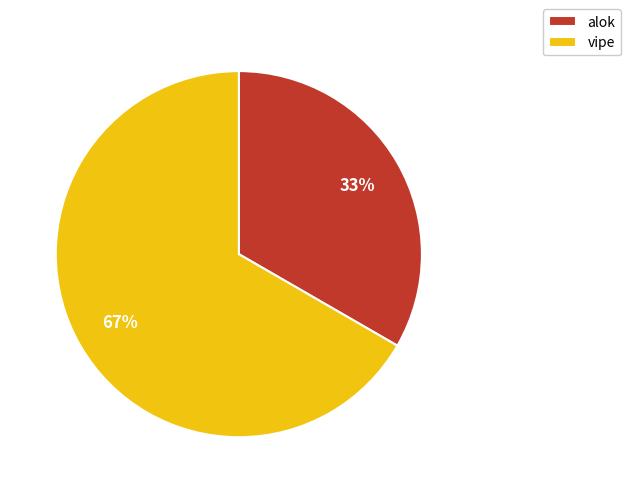

How many segments does this pie chart have?

2